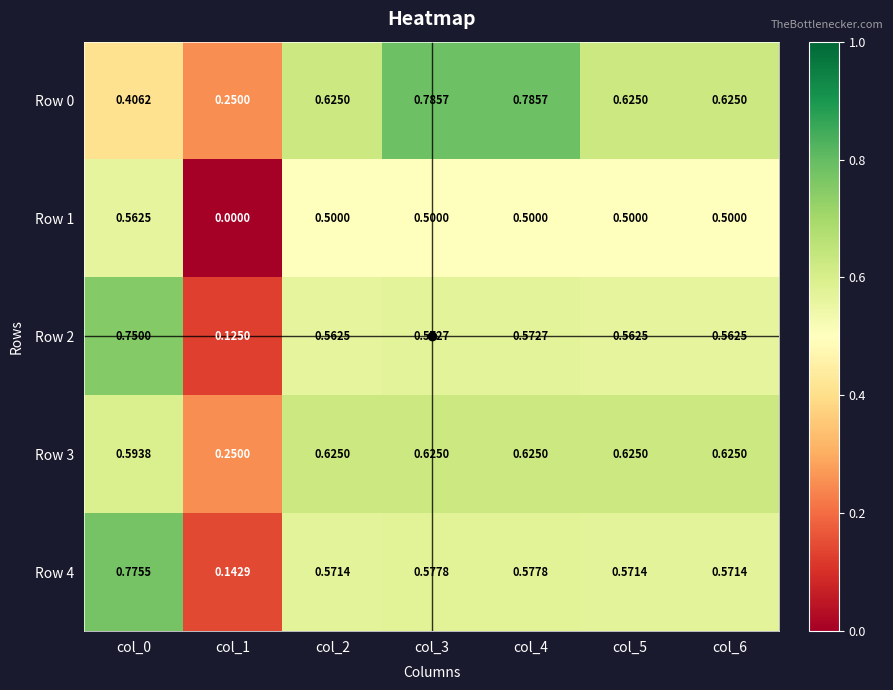

How many series are shown in this chart?

5